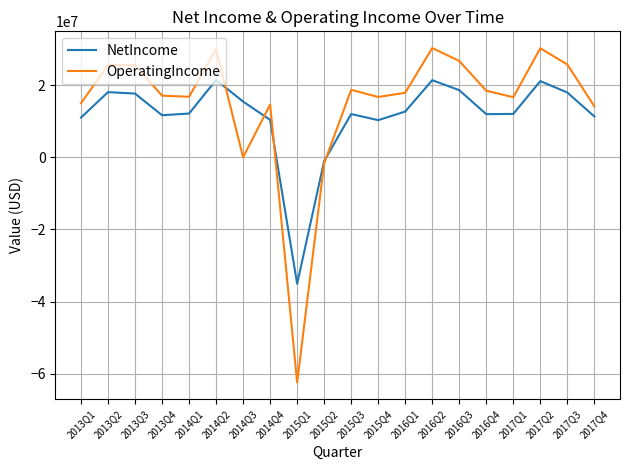

Between which two adjacent categories do OperatingIncome and NetIncome first intersect?

2014Q2 and 2014Q3